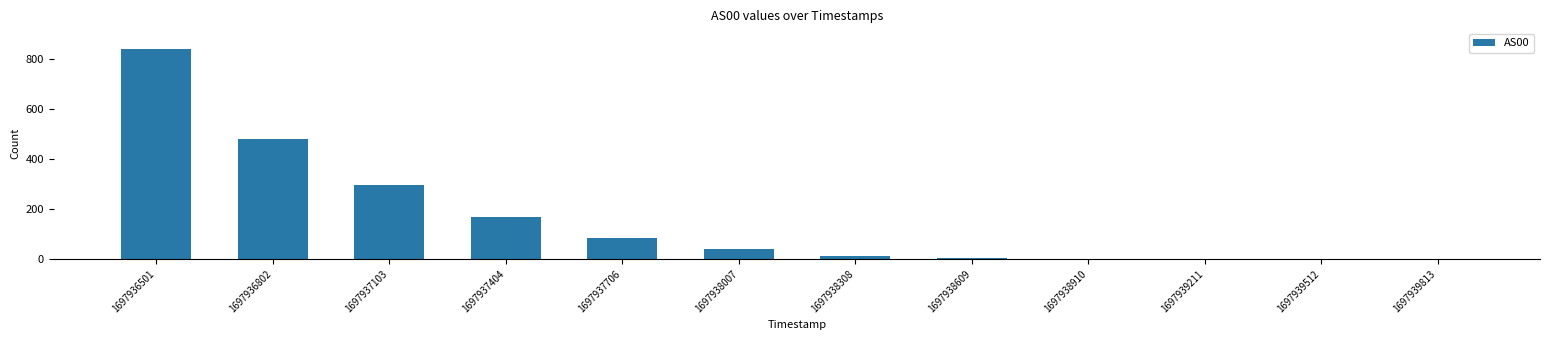

What is the sum of all values?

1929